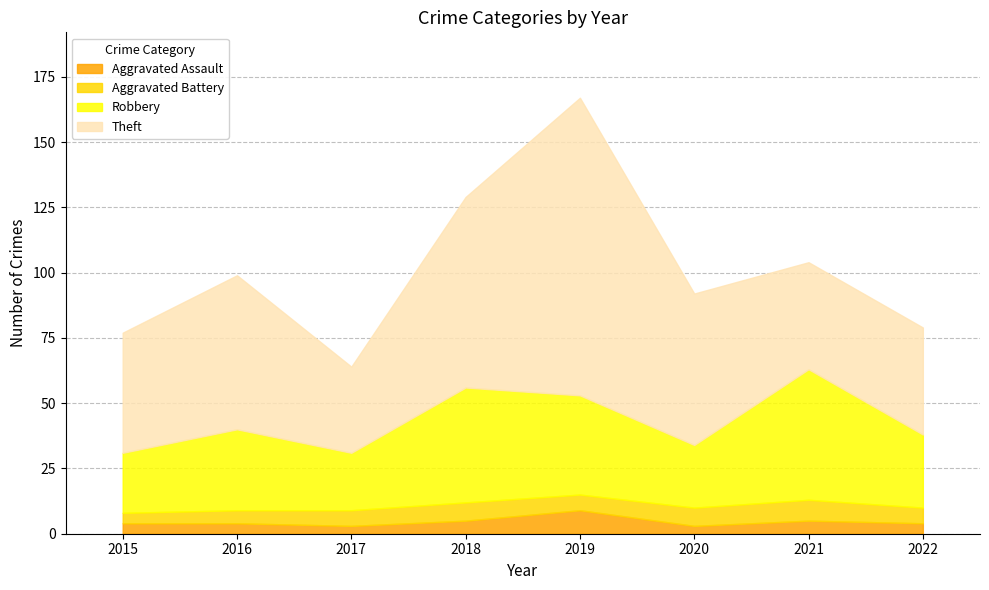

True or false: Robbery has a value of 38 at 2019.

True